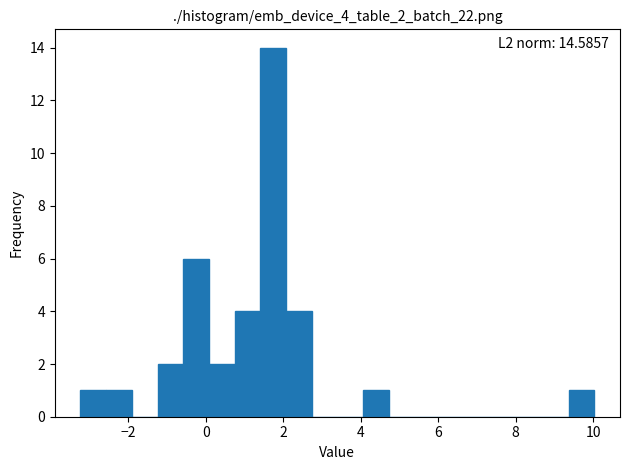

Around what value on the x-axis is the tallest bar? Give the approximate position of its centre, as read against the axis.

1.8